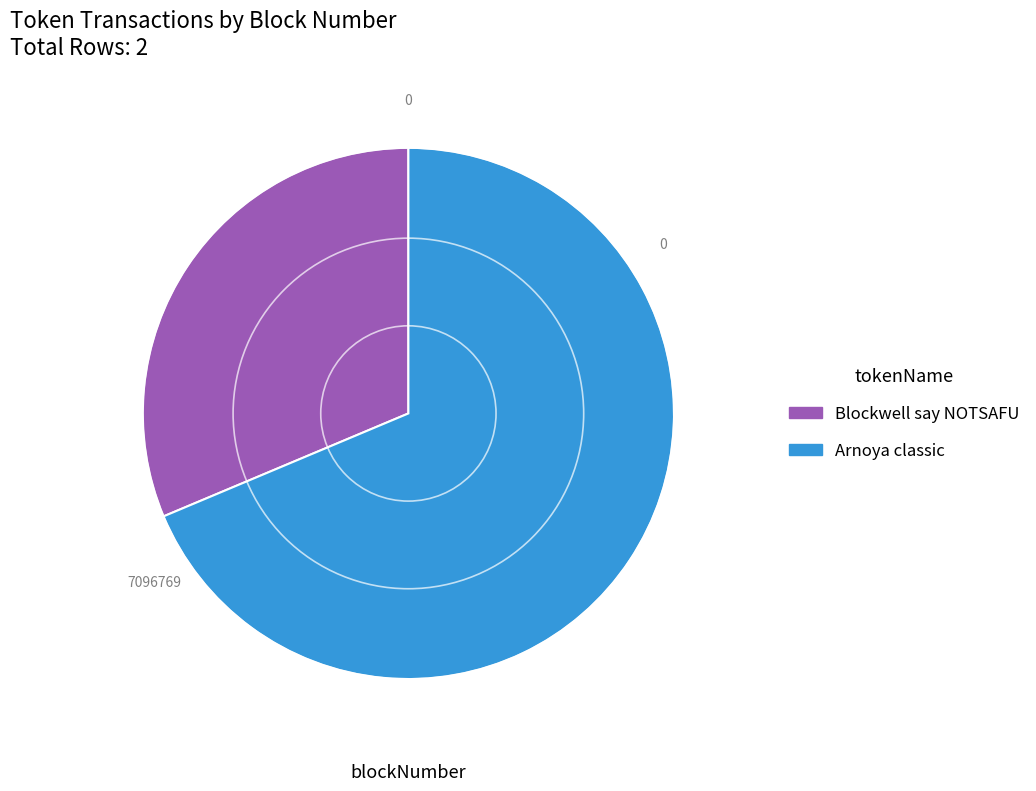

Does any single category account for the majority?

Yes